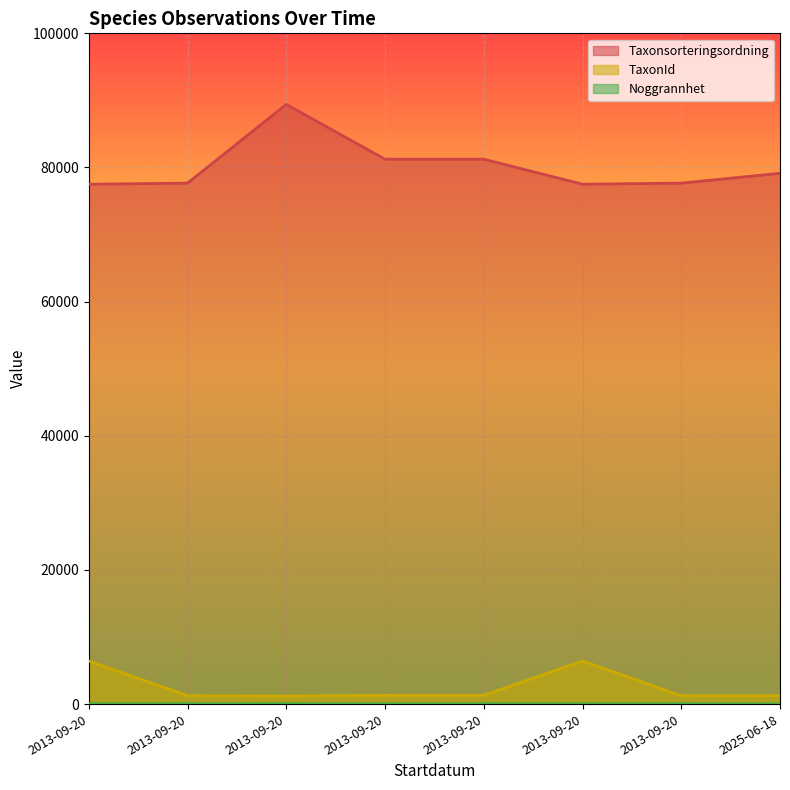

Which series has the largest total across all categories?

Taxonsorteringsordning